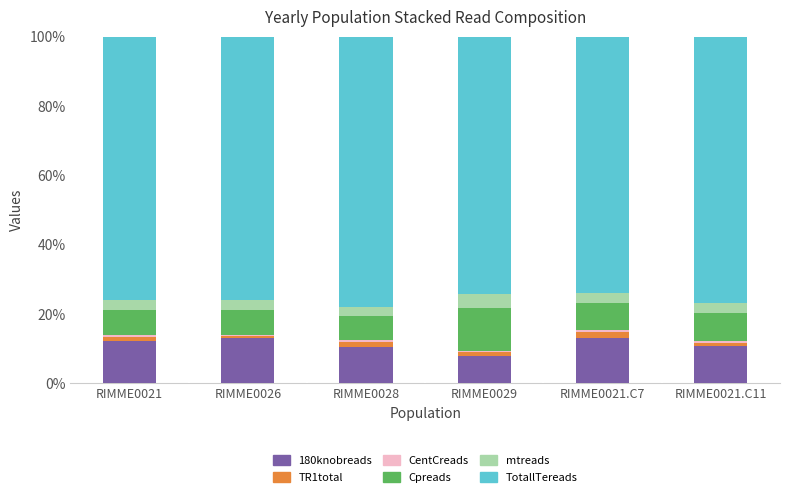

What is the lowest value of the 180knobreads series?

7.9